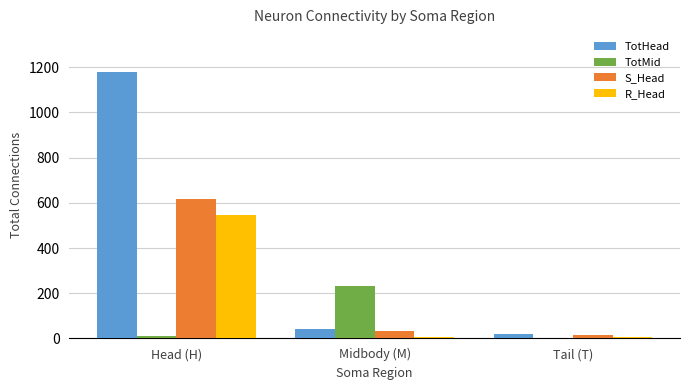

Does the chart contain stacked bars?

No